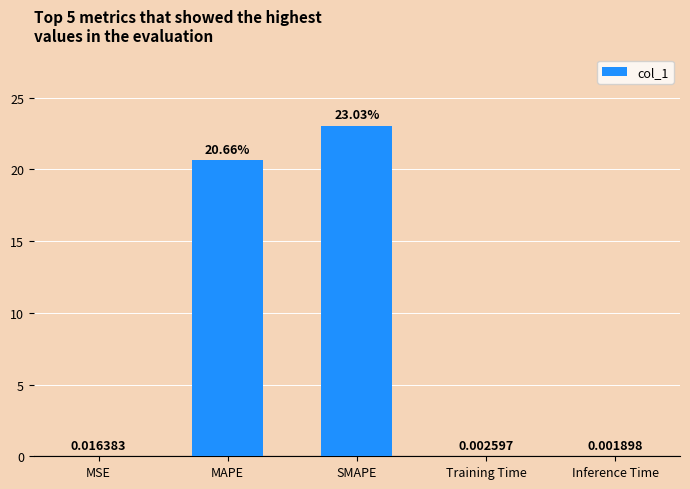

At which category does the chart reach its peak across all series?

SMAPE